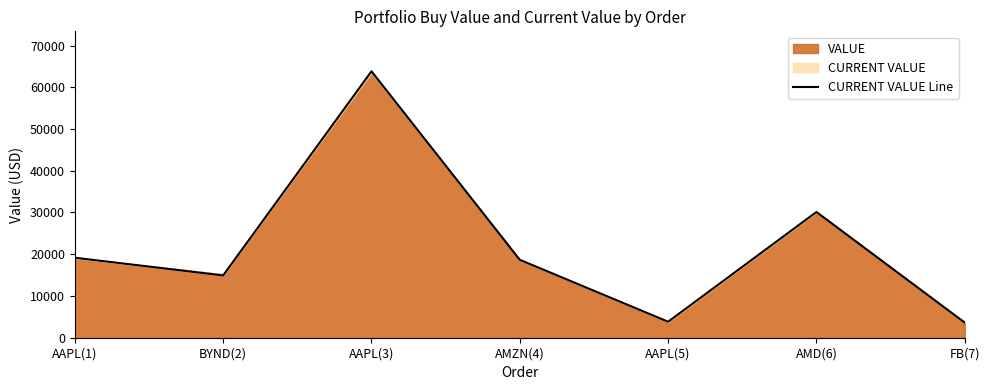

Rank the categories by value from highest to lowest.

AAPL(3), AMD(6), AAPL(1), AMZN(4), BYND(2), AAPL(5), FB(7)